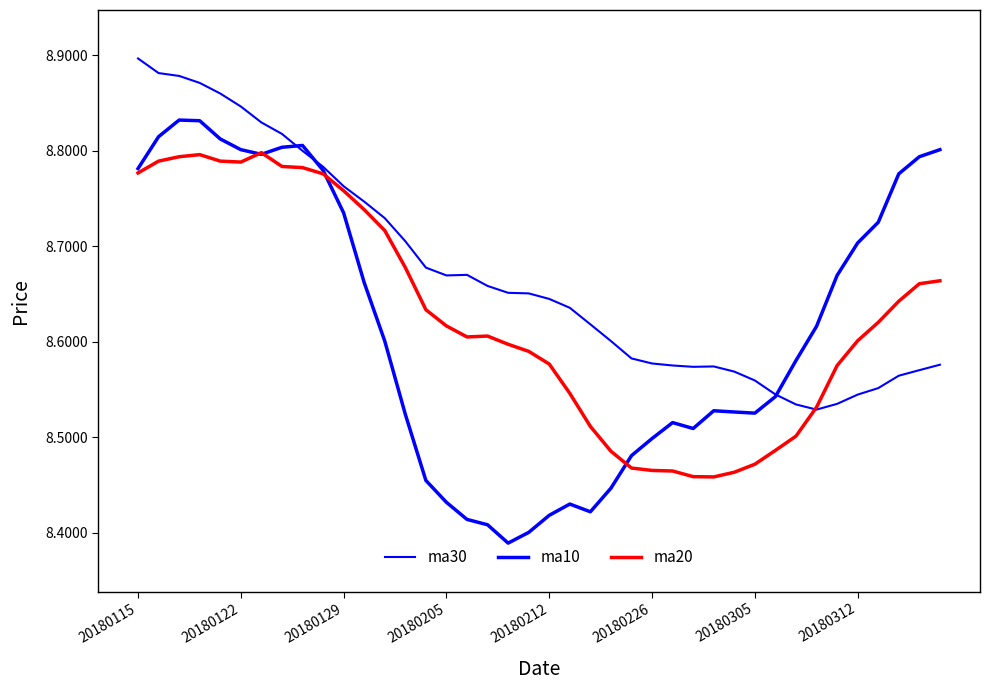

Does the chart have visible grid lines?

No